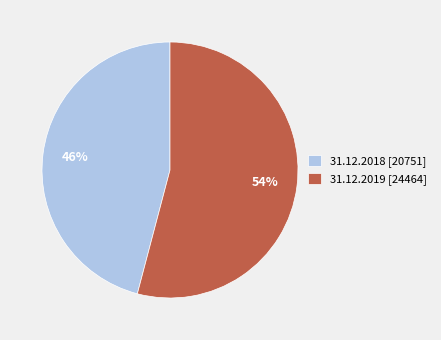

Rank the categories by value from highest to lowest.

31.12.2019 [24464], 31.12.2018 [20751]